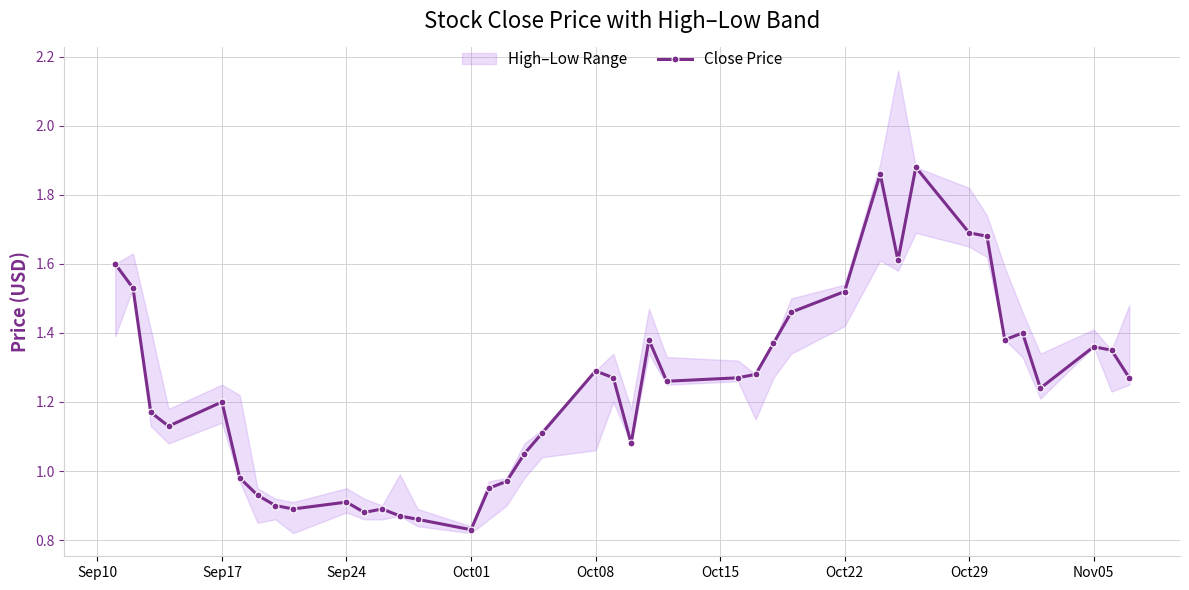

True or false: there are more than 2 points higher than both neighbors.

True